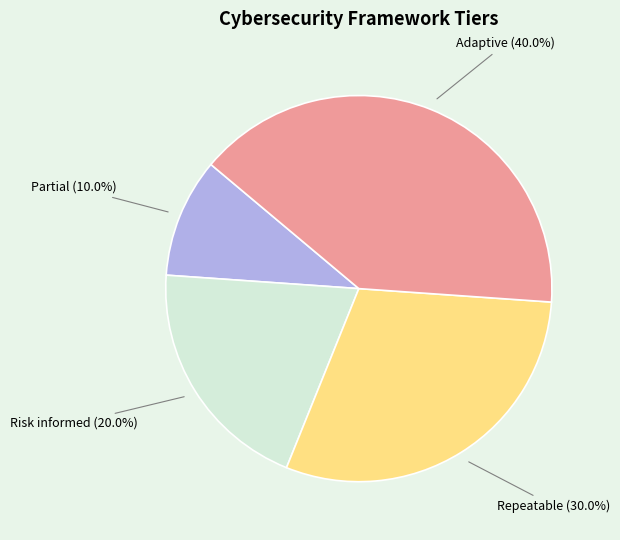

Approximately how many times larger is the value at Risk informed (20.0%) compared to Repeatable (30.0%)?

0.7